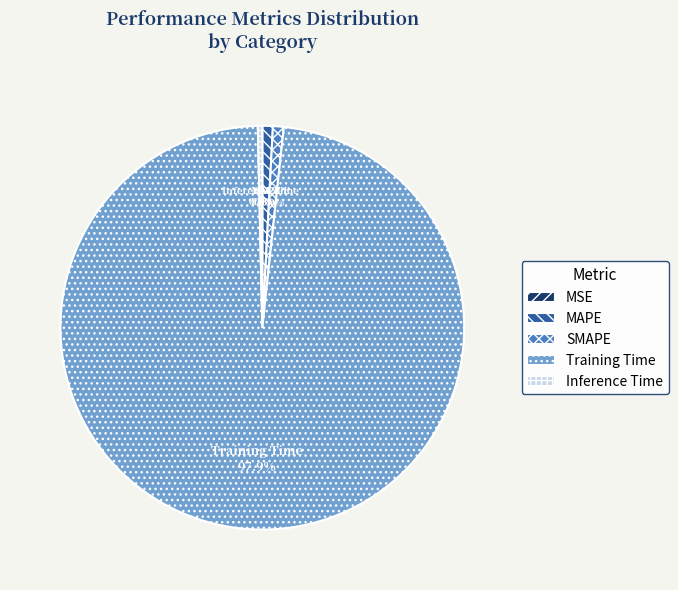

Does Training Time account for over 50% of the chart?

Yes